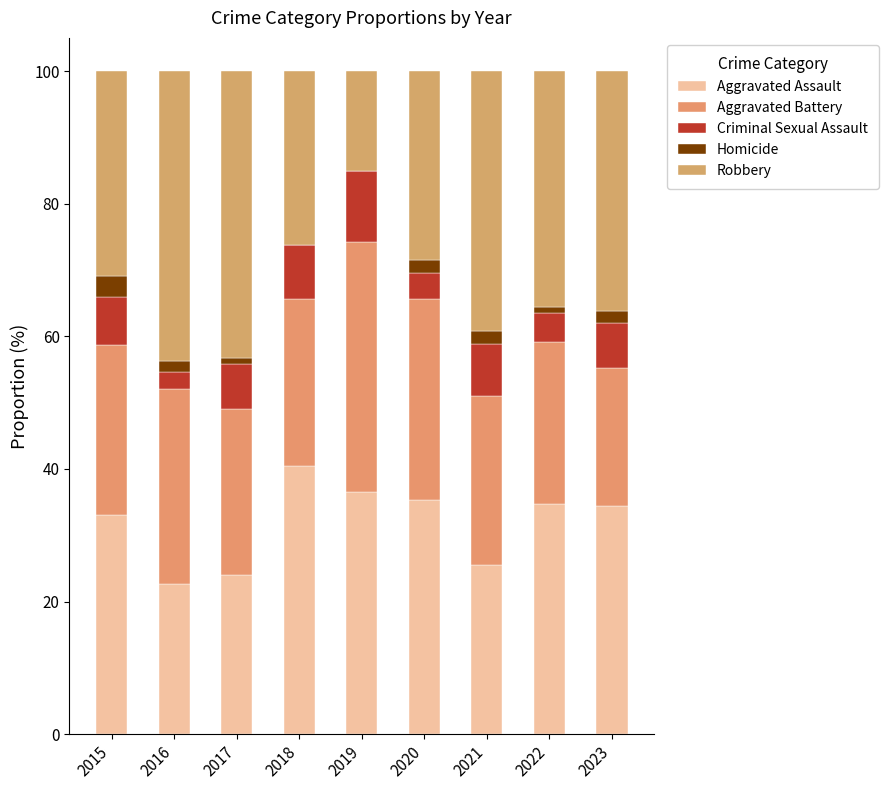

What is the average value of the Aggravated Assault series?

31.9